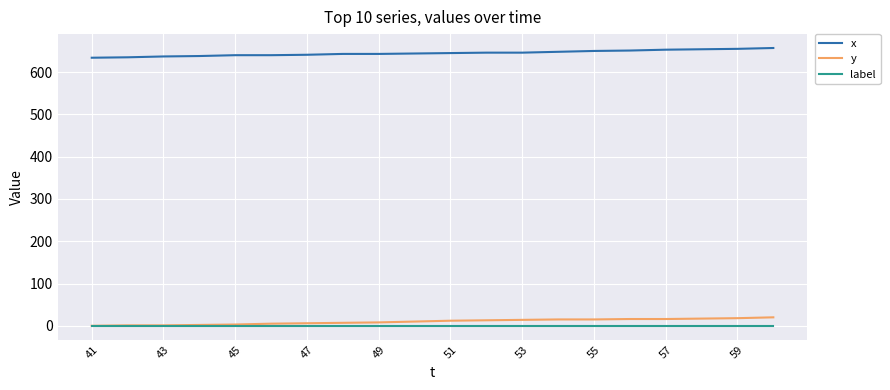

What is the maximum value shown in the chart?

657